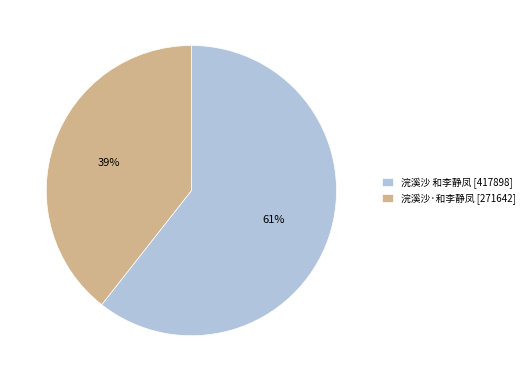

Which category has the biggest portion of the pie?

浣溪沙 和李静凤